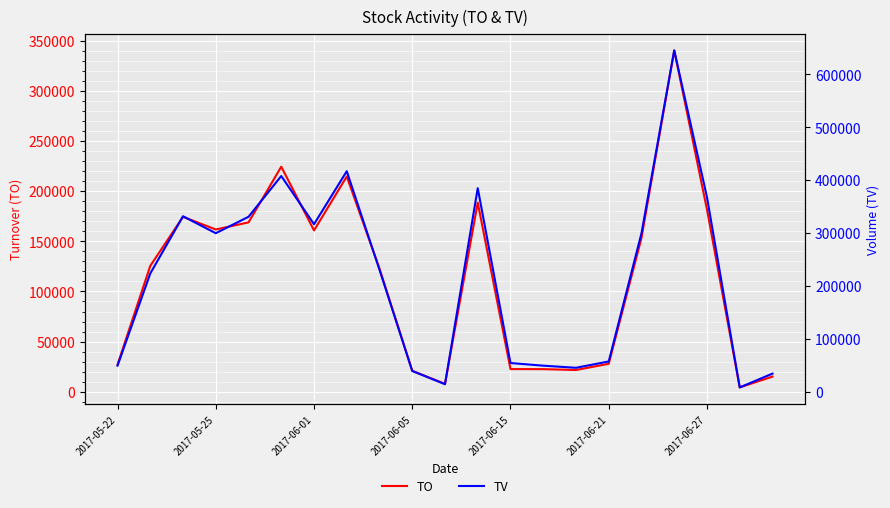

True or false: TV and TO cross at least once.

False